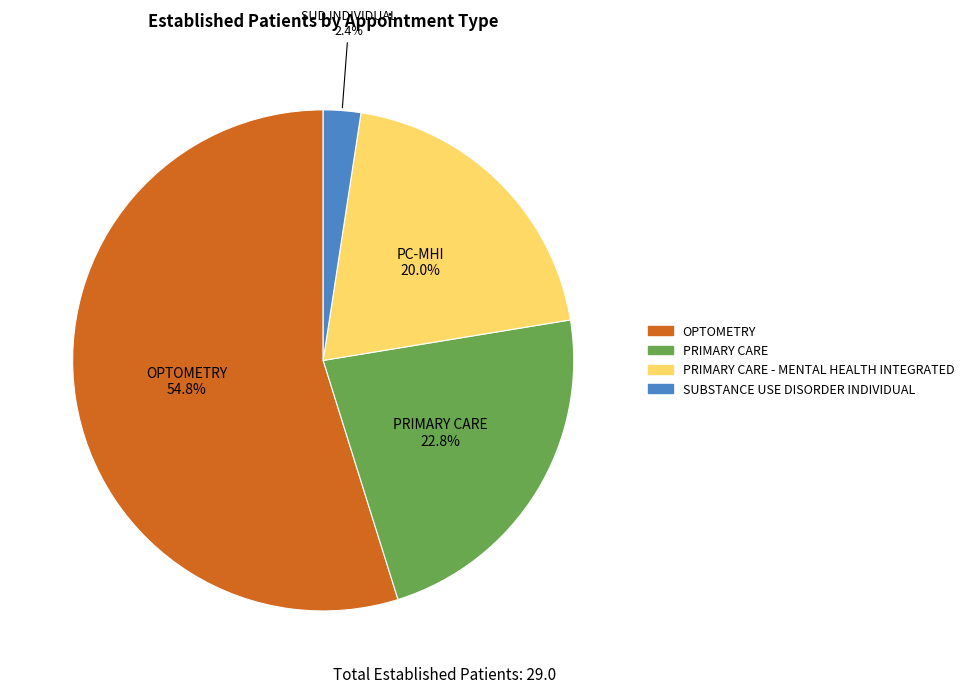

Is there a majority slice in this chart?

Yes